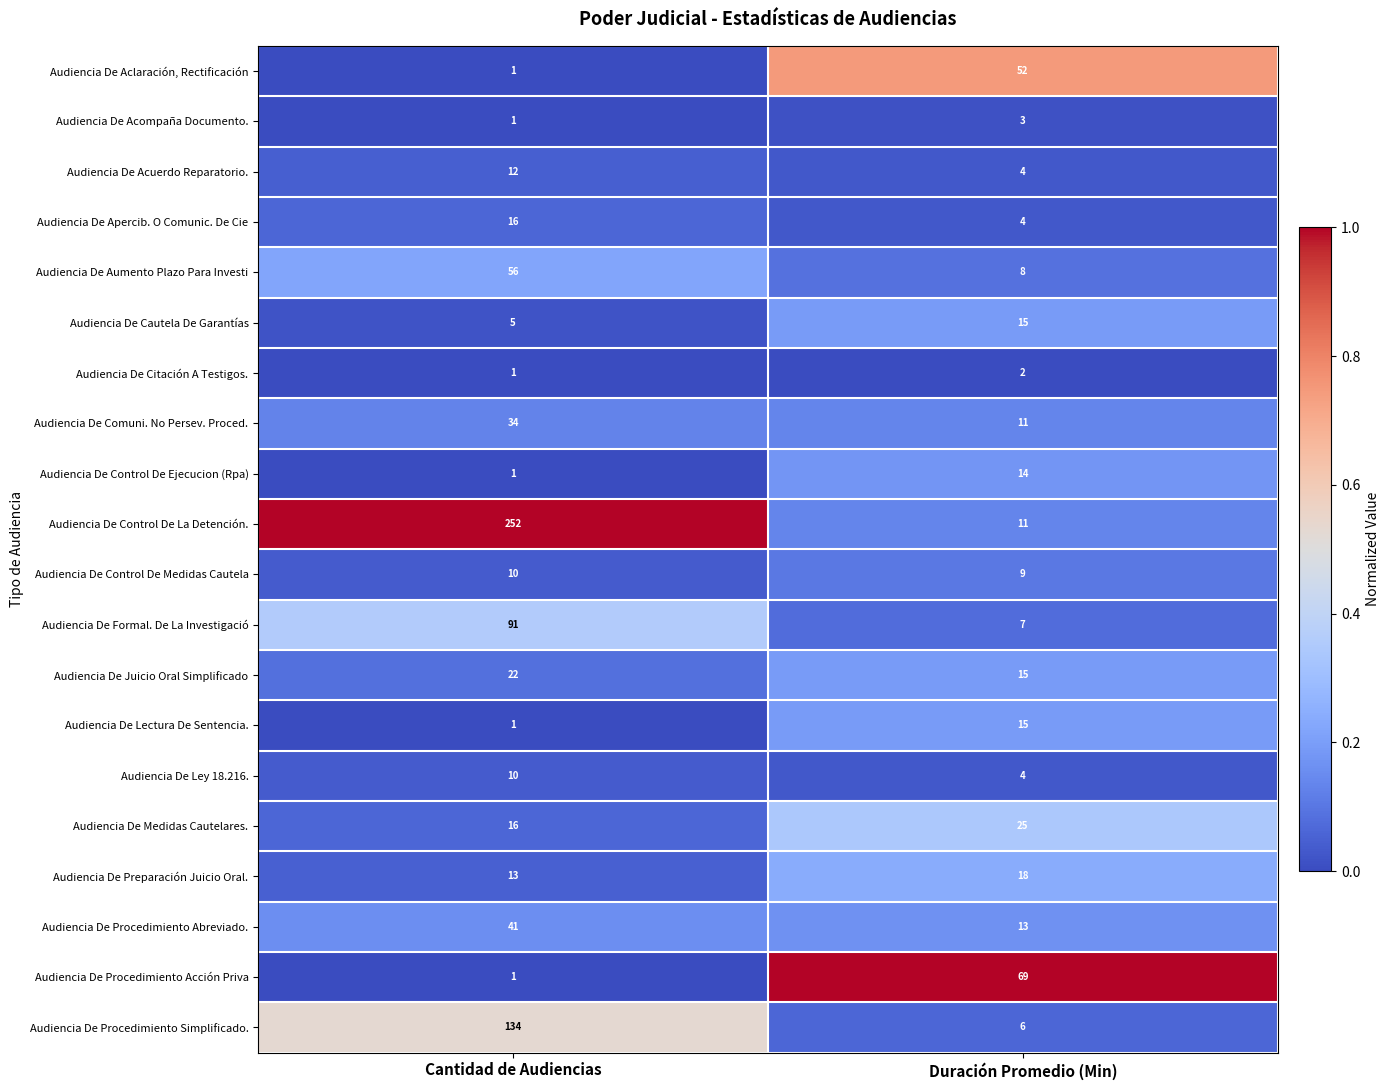

What is the difference between the maximum and minimum values in the Audiencia De Apercib. O Comunic. De Cie series?

12